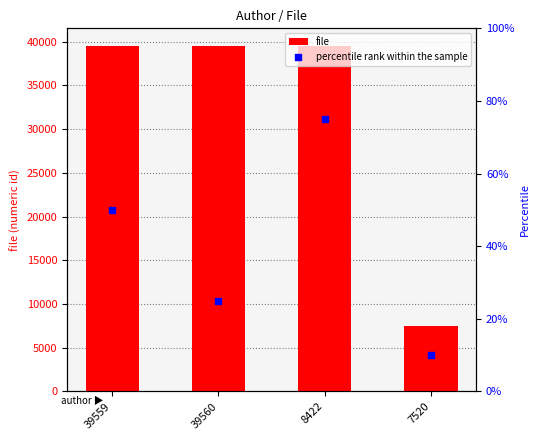

Which series reaches the maximum Y coordinate?

file